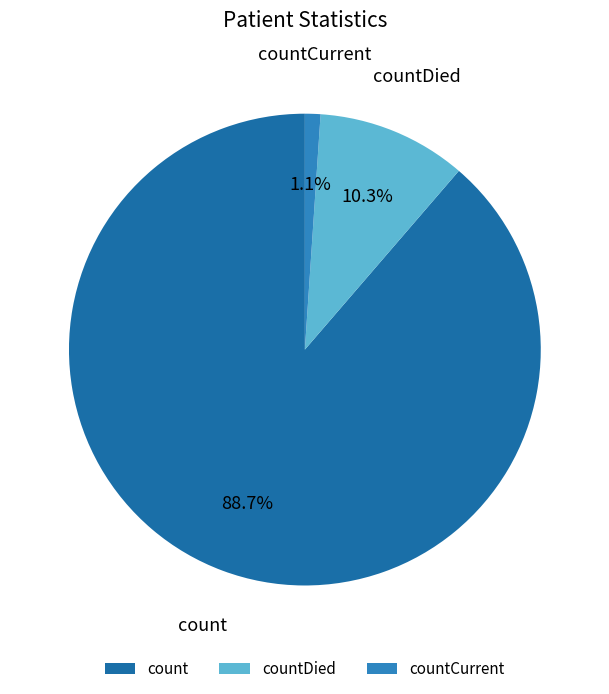

To the nearest percent, what percentage of the pie is count?

89%